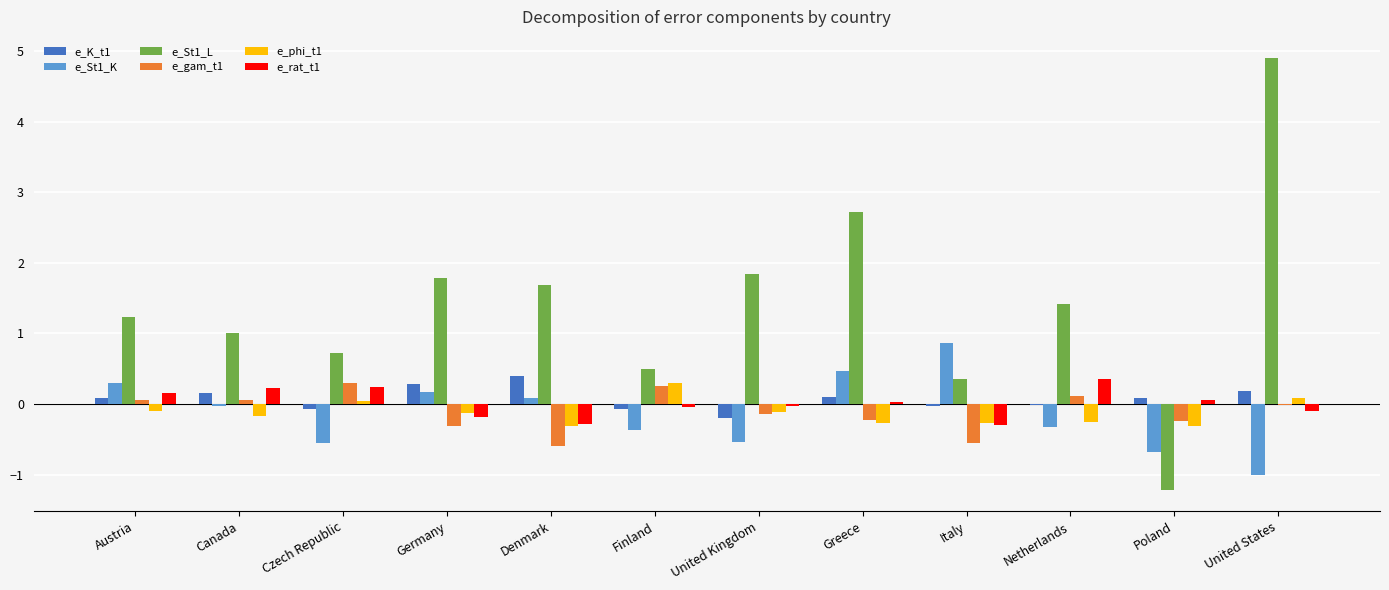

Is the value of e_phi_t1 at United Kingdom greater than the value of e_rat_t1 at Czech Republic?

No